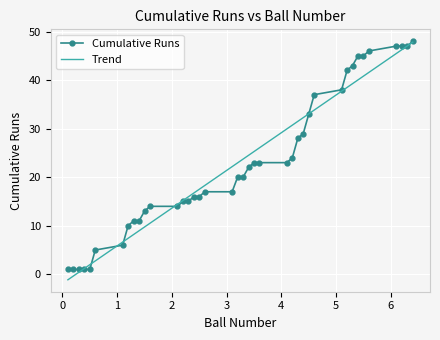

What is the difference between the values at 2.6 and 6.3?

30